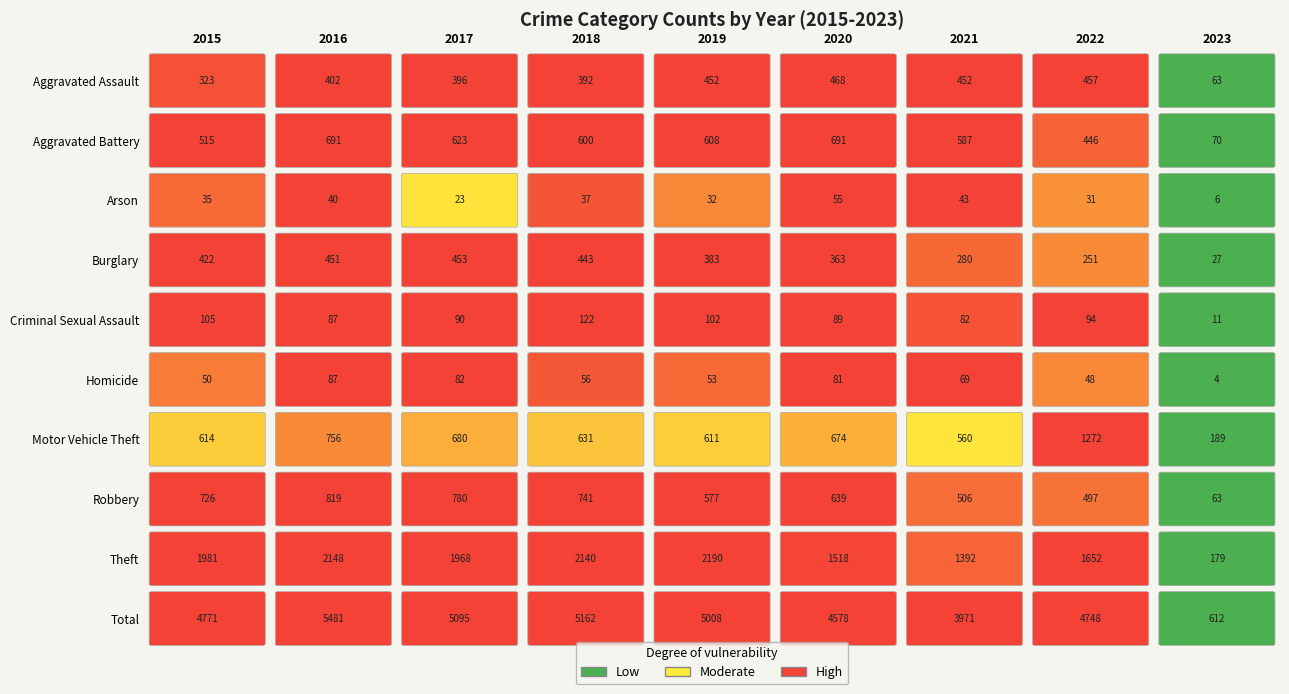

What is the average value of the Arson series?

34